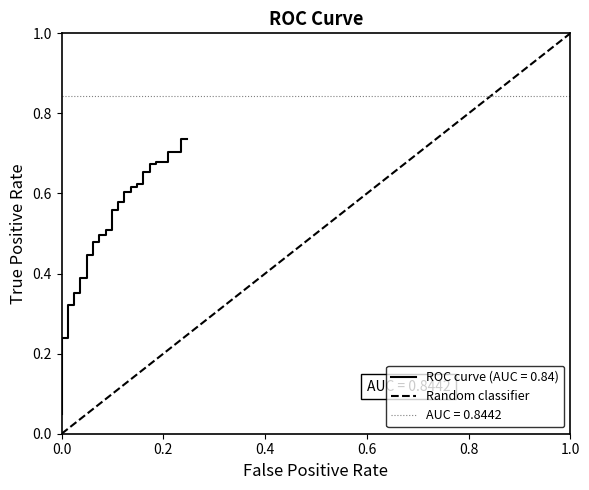

What is the sum of the values at 1.0 and 0.0?

1